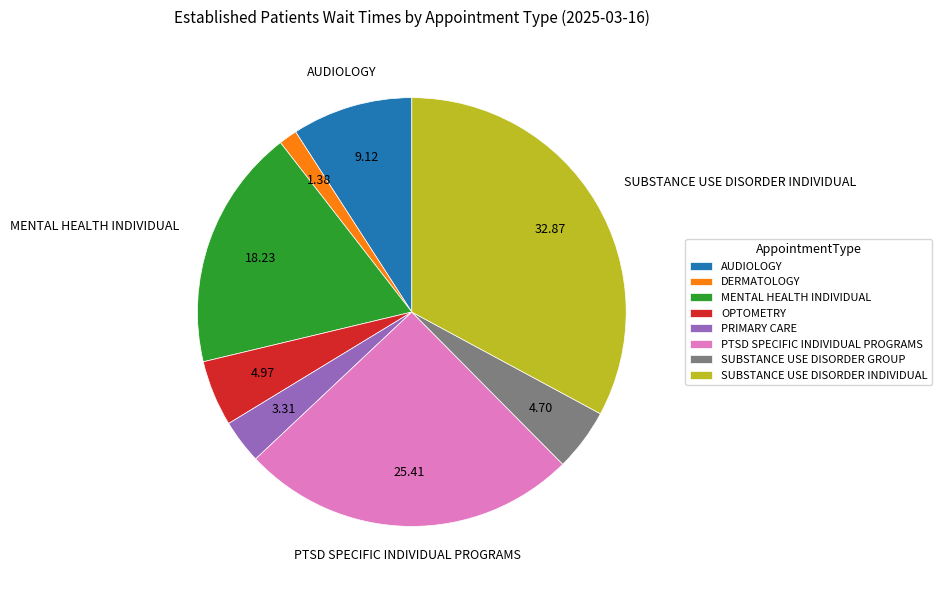

Do DERMATOLOGY and MENTAL HEALTH INDIVIDUAL together represent more than half of the pie?

No